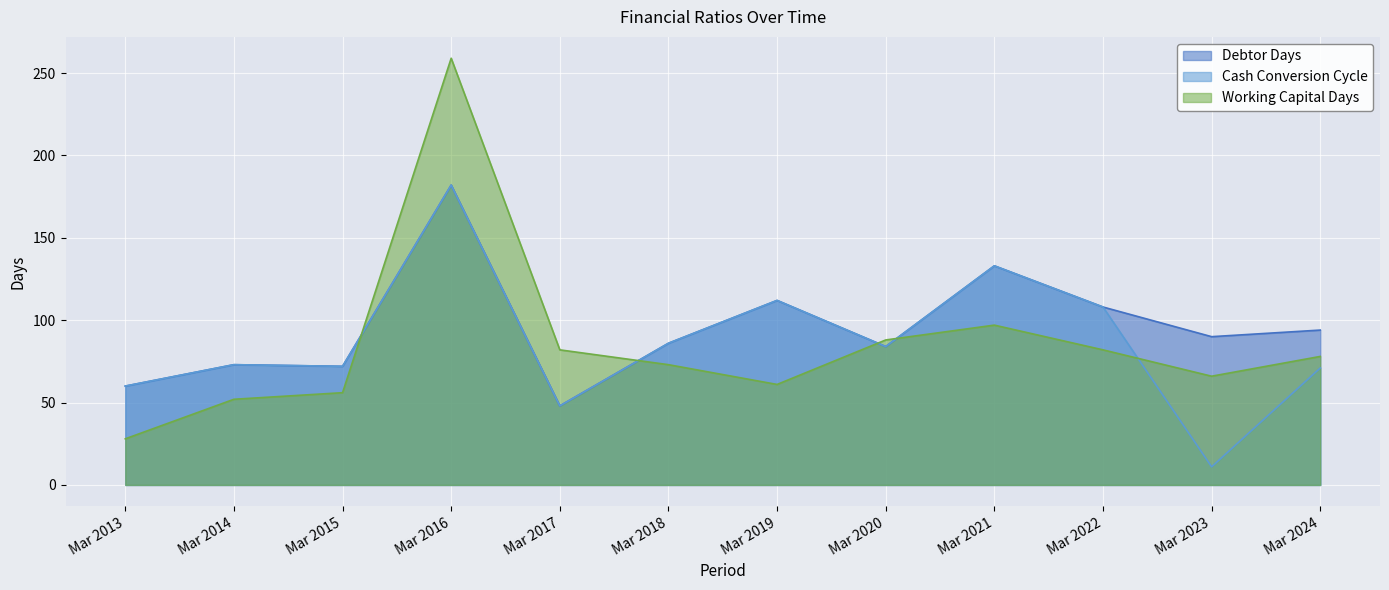

What is the sum of all Debtor Days values?

1142